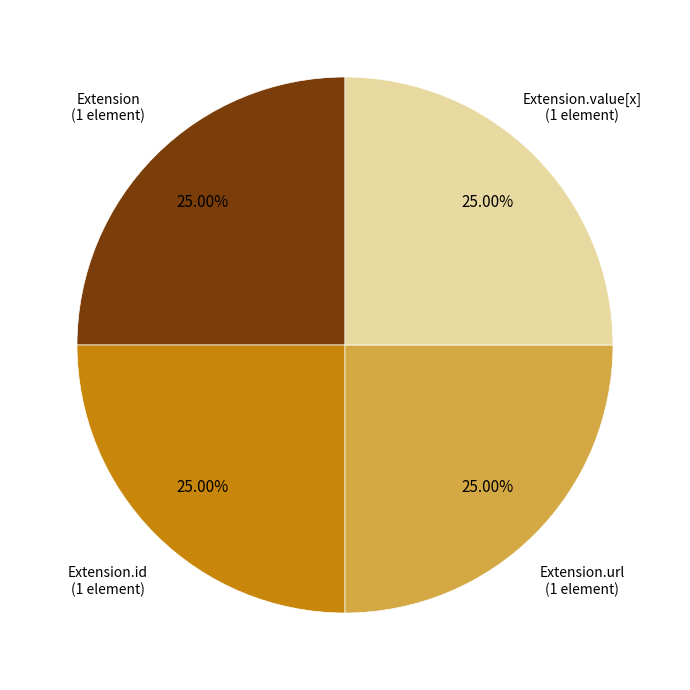

Is there a majority slice in this chart?

No